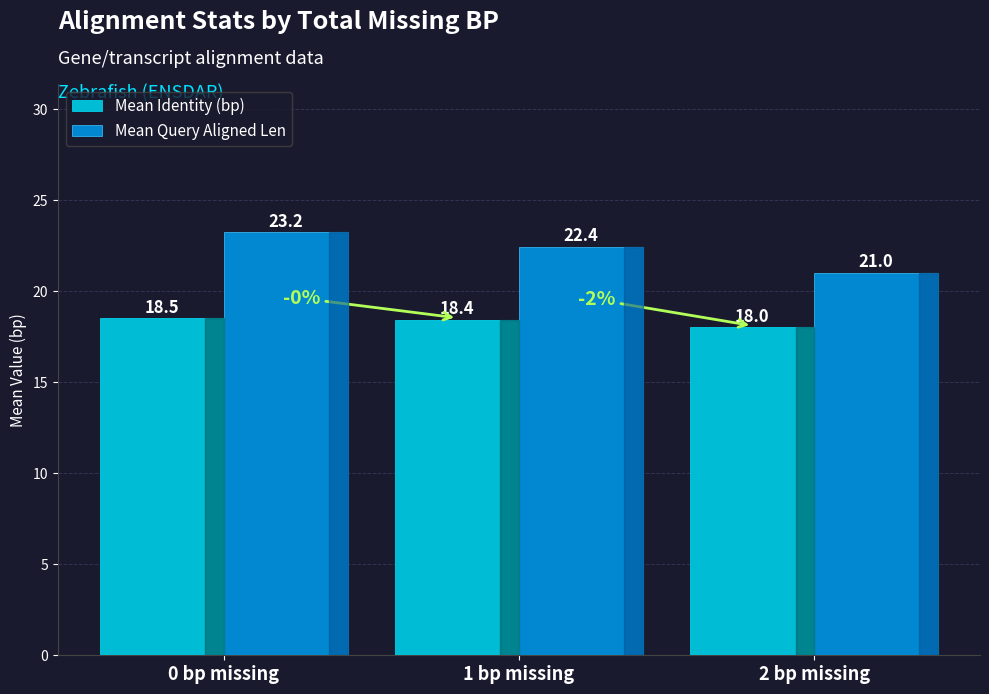

At 0 bp missing, list the series in order from largest to smallest.

Mean Query Aligned Len, Mean Identity (bp)